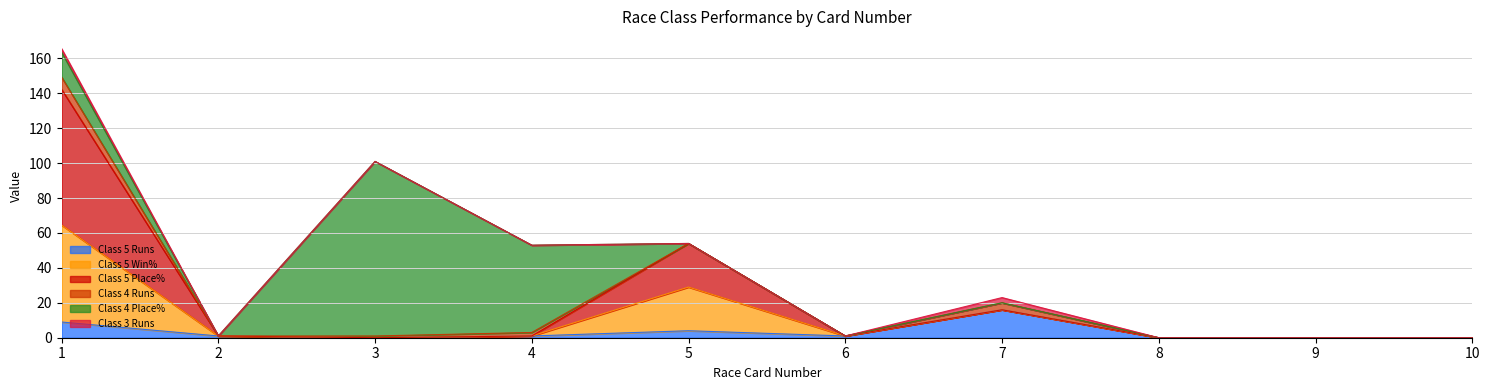

List the labels in order of Class 5 Win% value, largest first.

1, 5, 7, 2, 4, 6, 3, 8, 9, 10